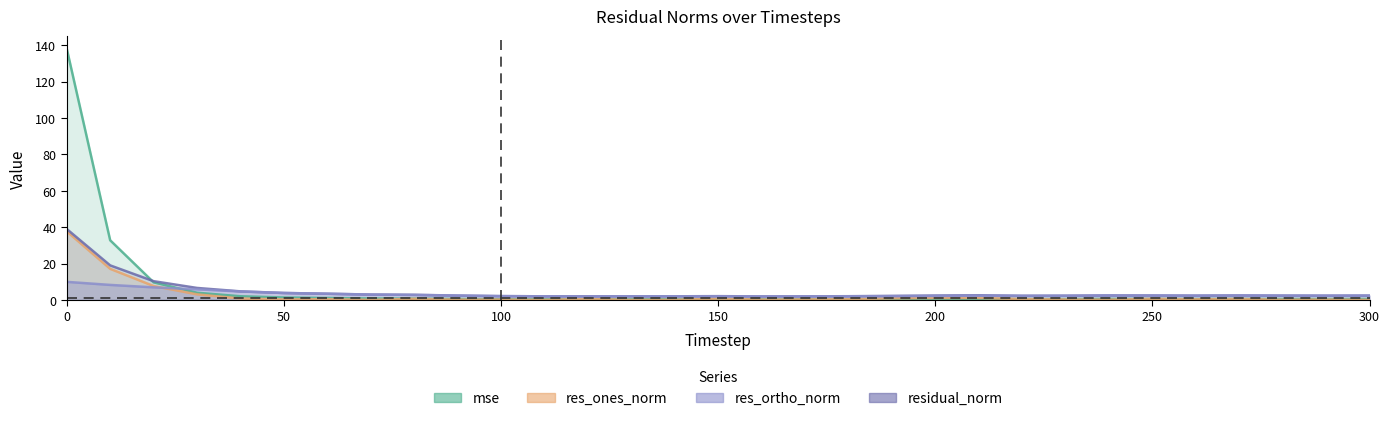

The value of res_ortho_norm at 240 is 4.4. True or false?

False